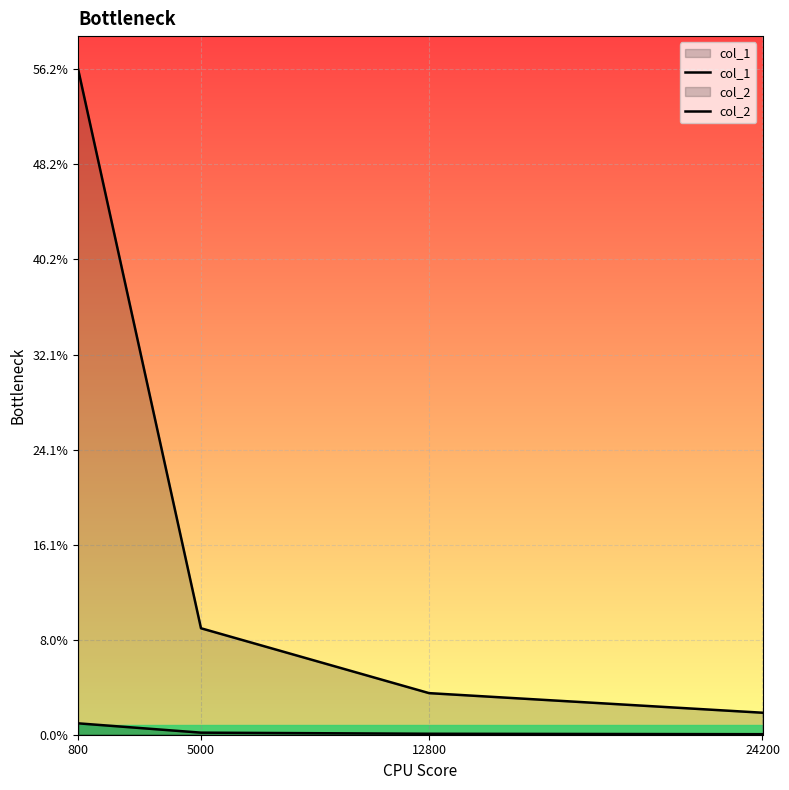

List the series in order of their overall mean, lowest first.

col_2, col_1